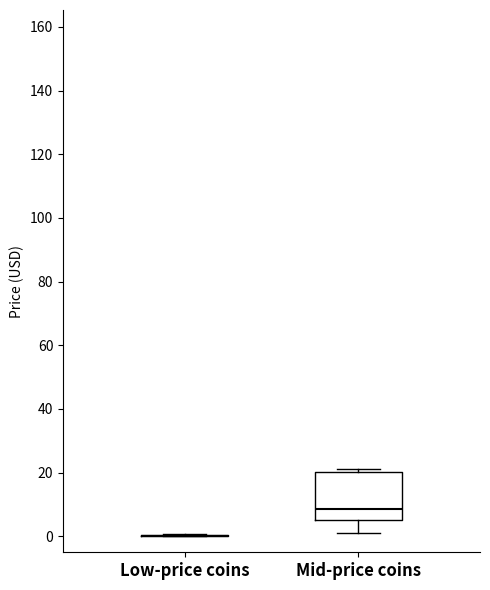

Reading left to right, read every box against the y-axis: the position of its median line, the range the box covers, and the ends of its whiskers. The values are not printed on the chart, so give them approximately, as read against the axis.

Low-price coins: box collapsed to a line at 0, whiskers 0 to 0
Mid-price coins: median 8, box 6 to 20, whiskers 2 to 22